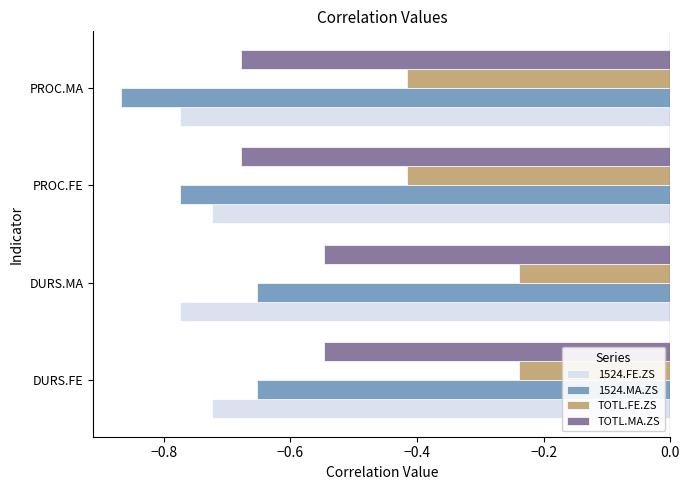

How many series are shown in this chart?

4